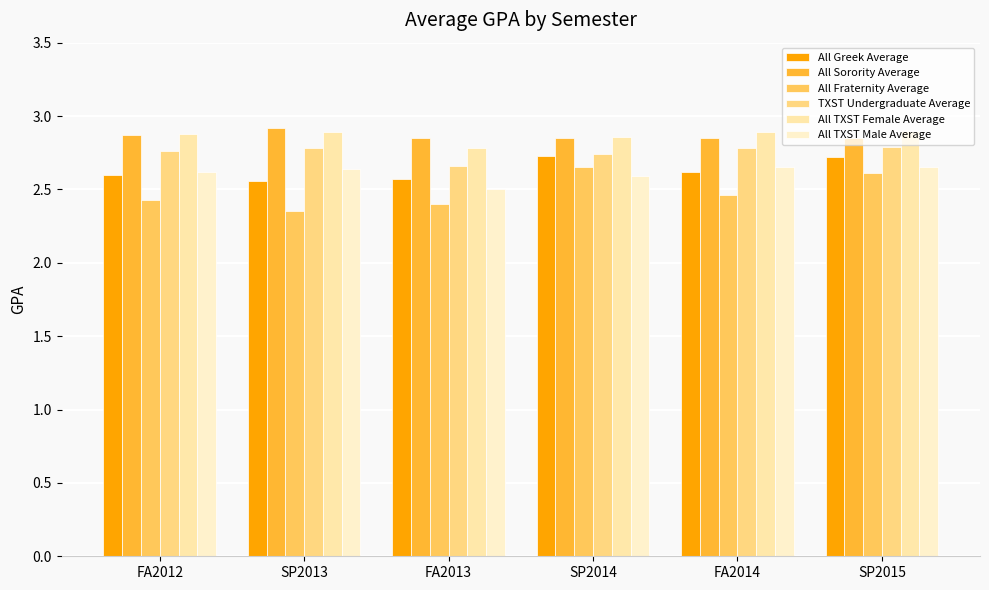

At FA2012, list the series in order from smallest to largest.

All Fraternity Average, All Greek Average, All TXST Male Average, TXST Undergraduate Average, All Sorority Average, All TXST Female Average